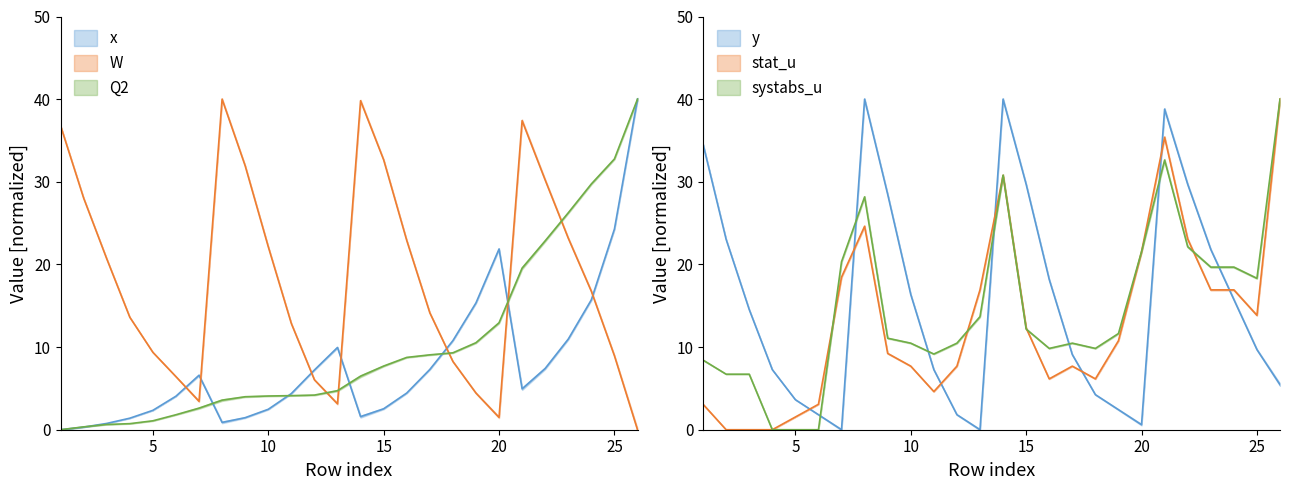

What is the difference between the second highest and minimum values in the W series?

39.8